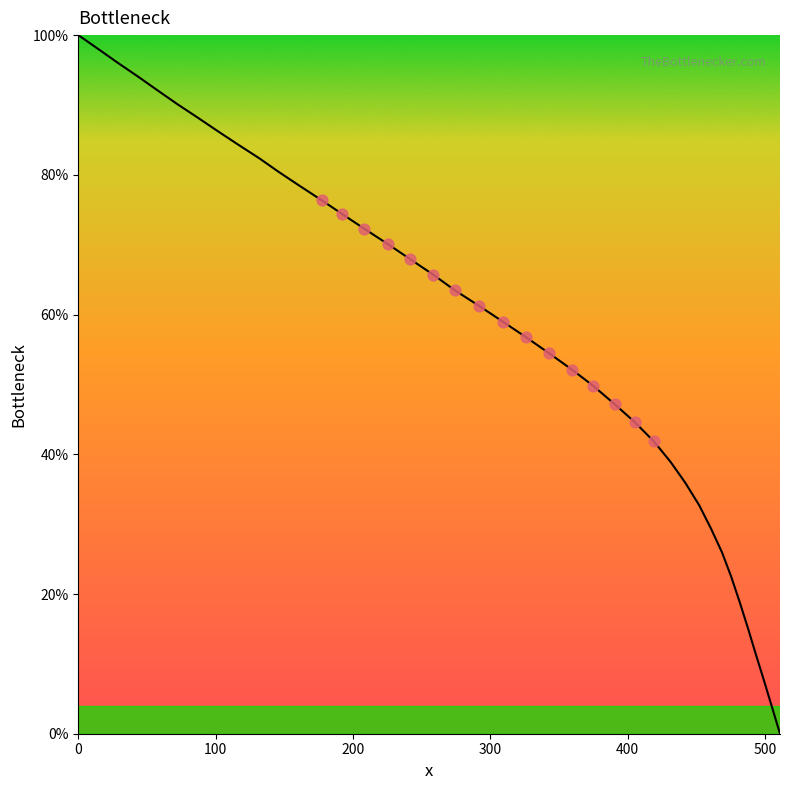

What is the greatest value displayed?

100.0